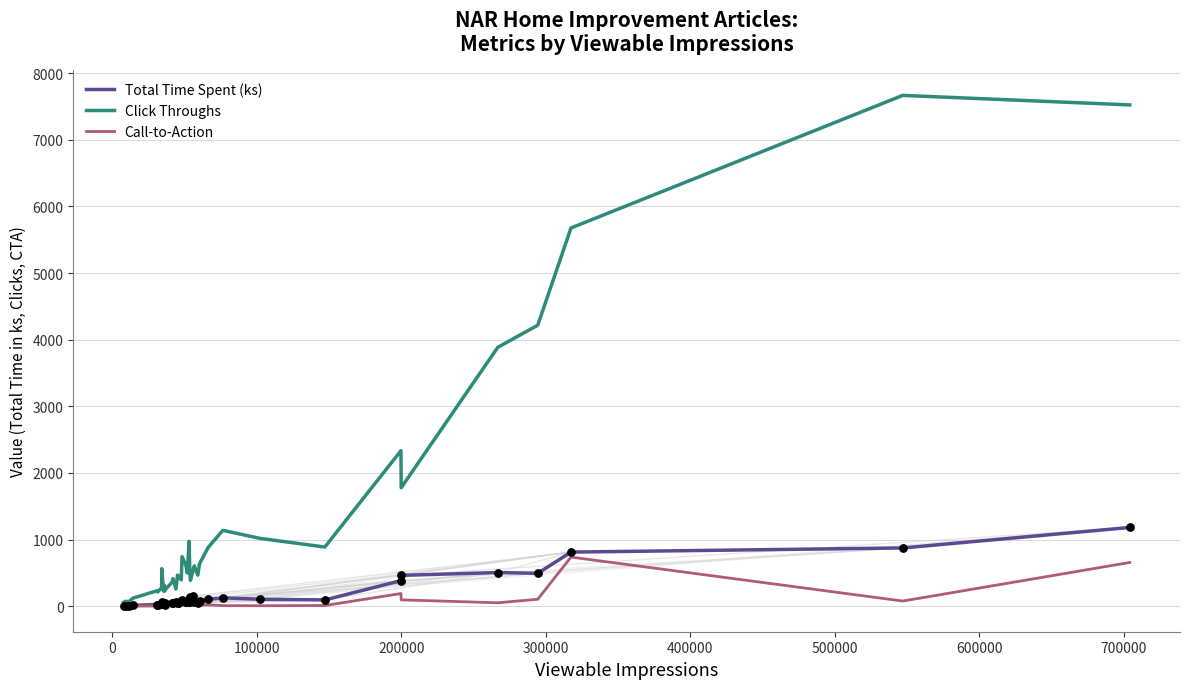

What is the maximum value for Total Time Spent (ks)?

1181.3